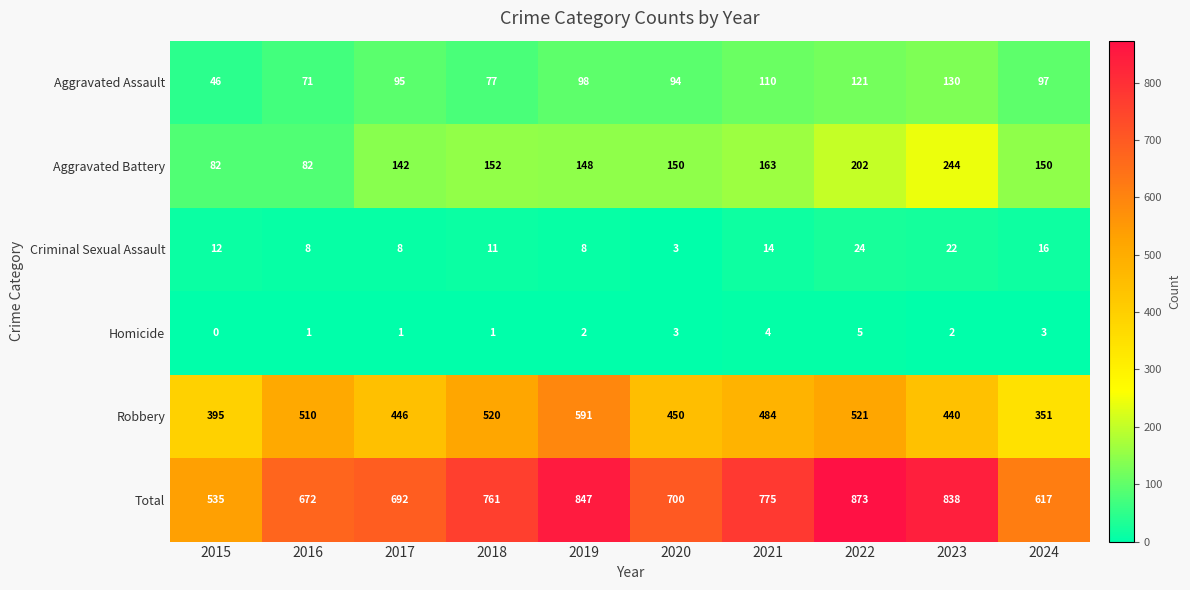

What is the sum of the Aggravated Battery values at 2017 and 2023?

386